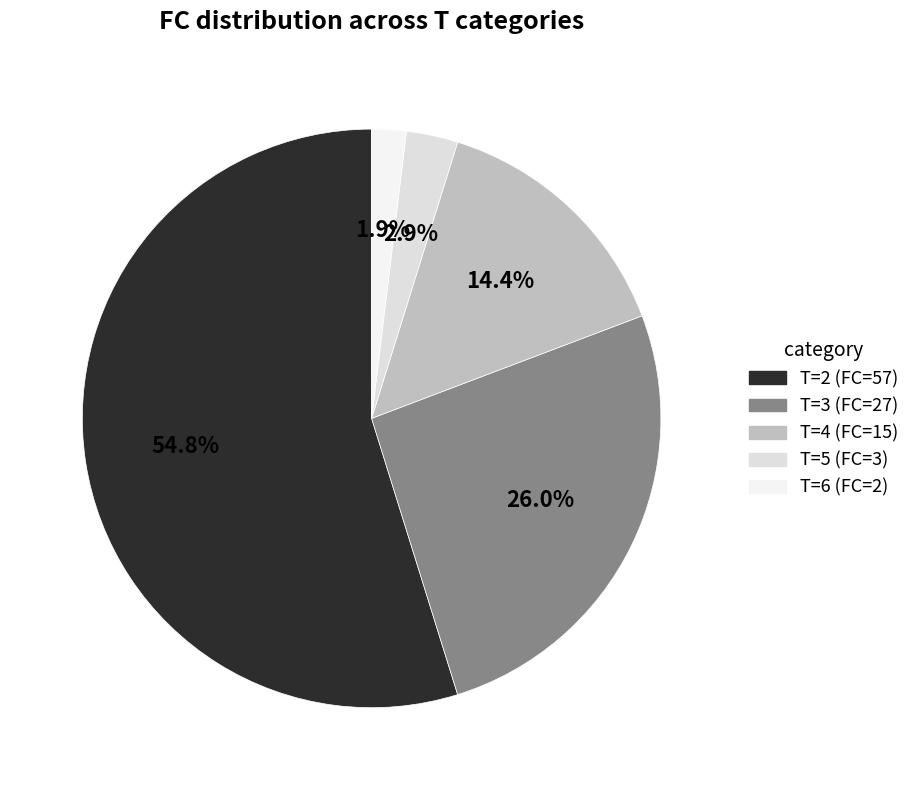

Approximately how many times larger is the value at T=4 (FC=15) compared to T=2 (FC=57)?

0.3